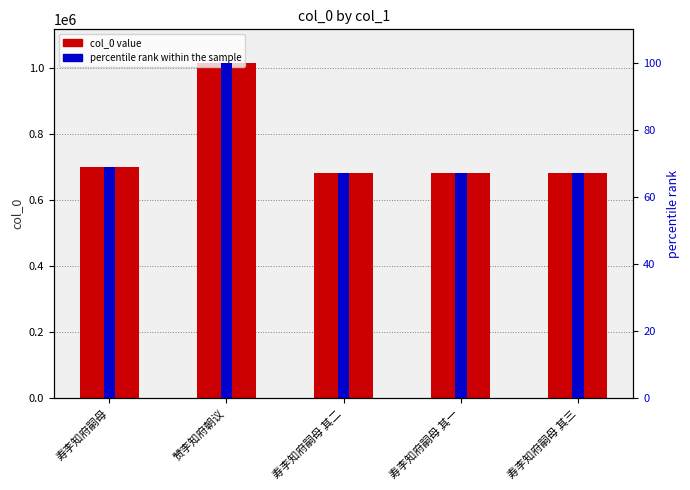

At which label does col_0 reach its peak?

赞李知府朝议